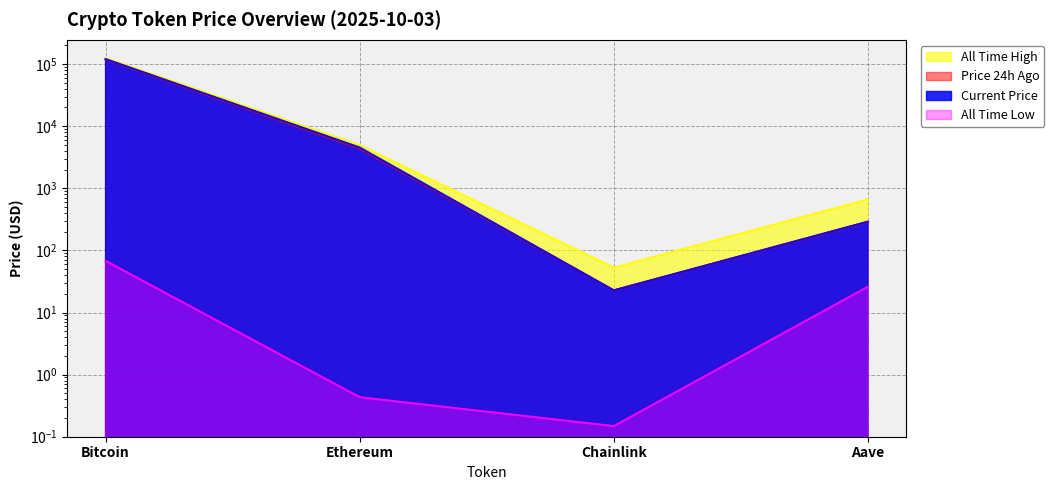

How many interior local valleys does the allTimeLow series have?

1